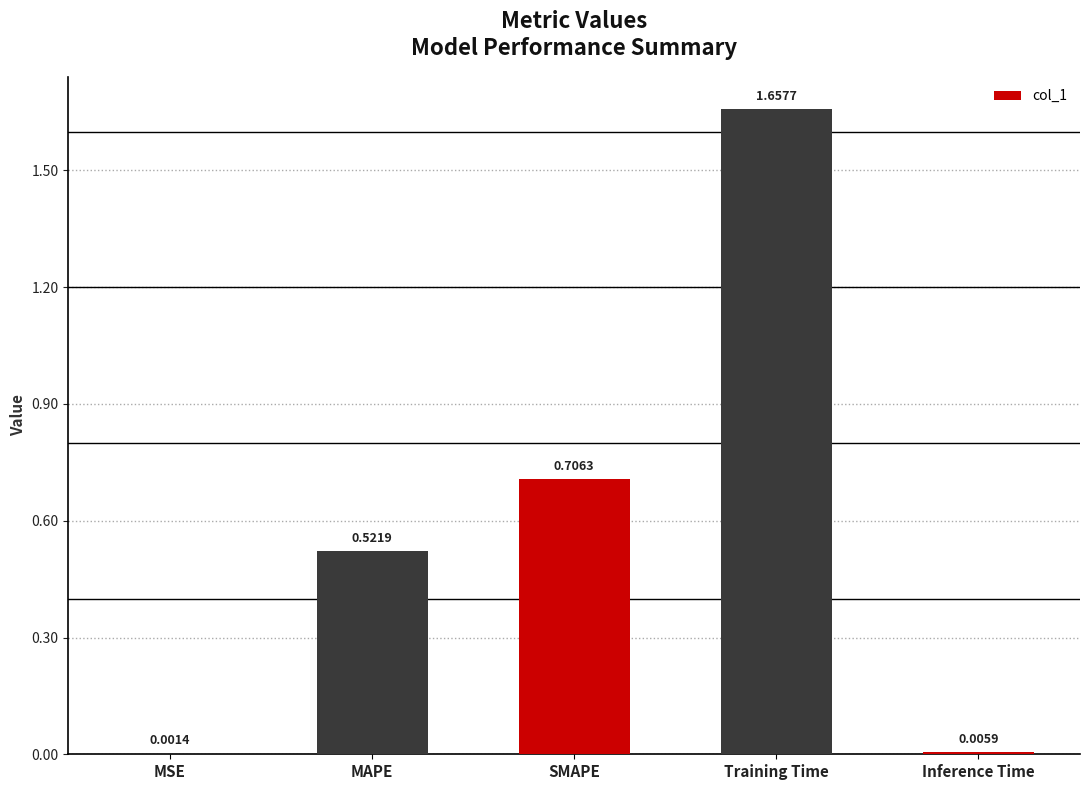

At which label is the value closest to 0?

MSE